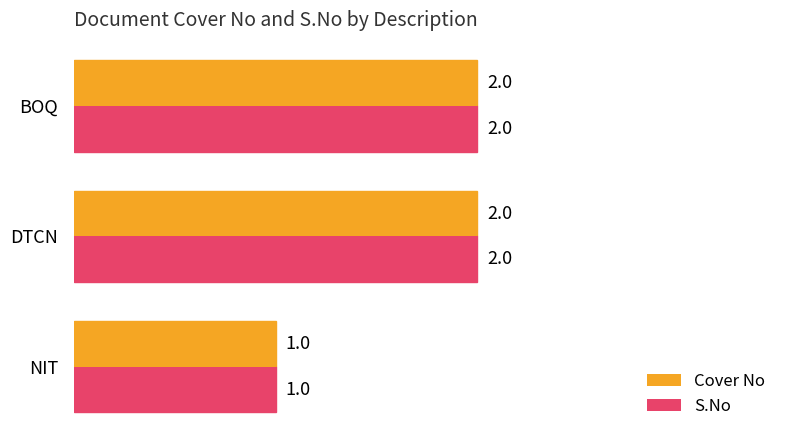

Count the Cover No values in the range 1 to 2.

3